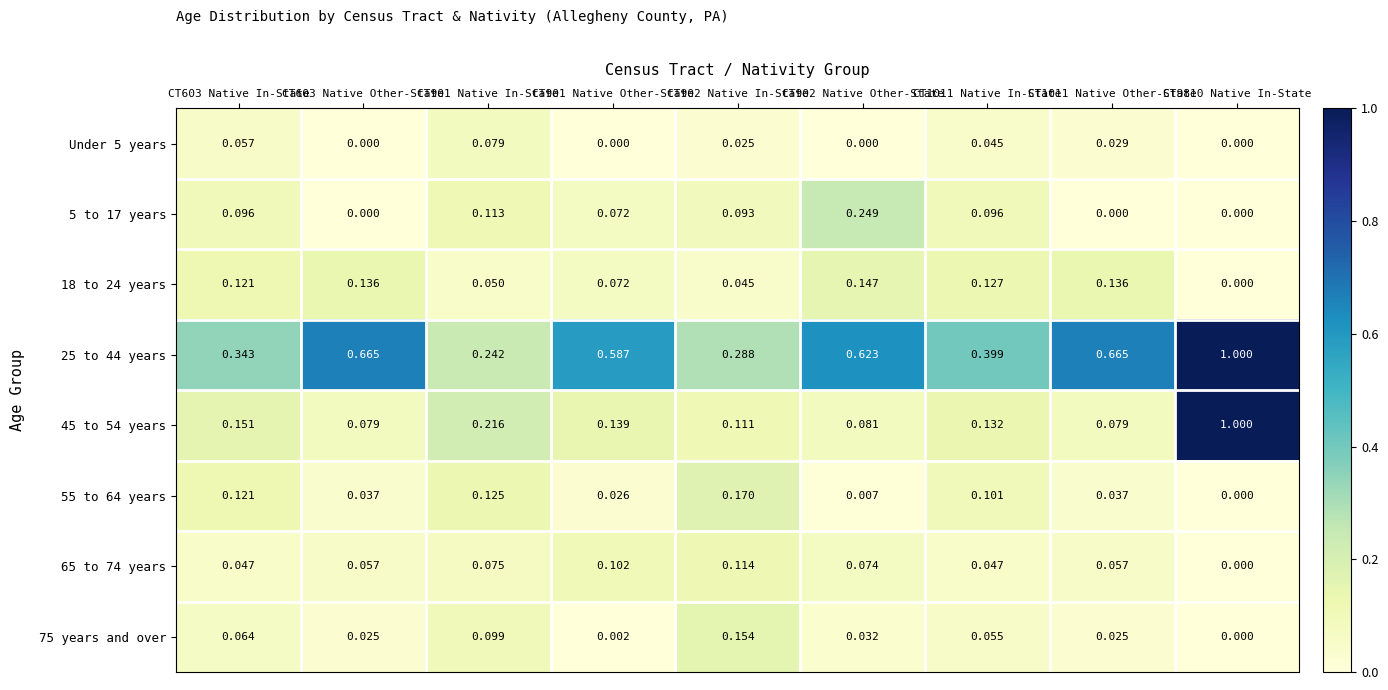

Is the value of 5 to 17 years at CT1011 Native Other-State greater than the value of 18 to 24 years at CT902 Native In-State?

No